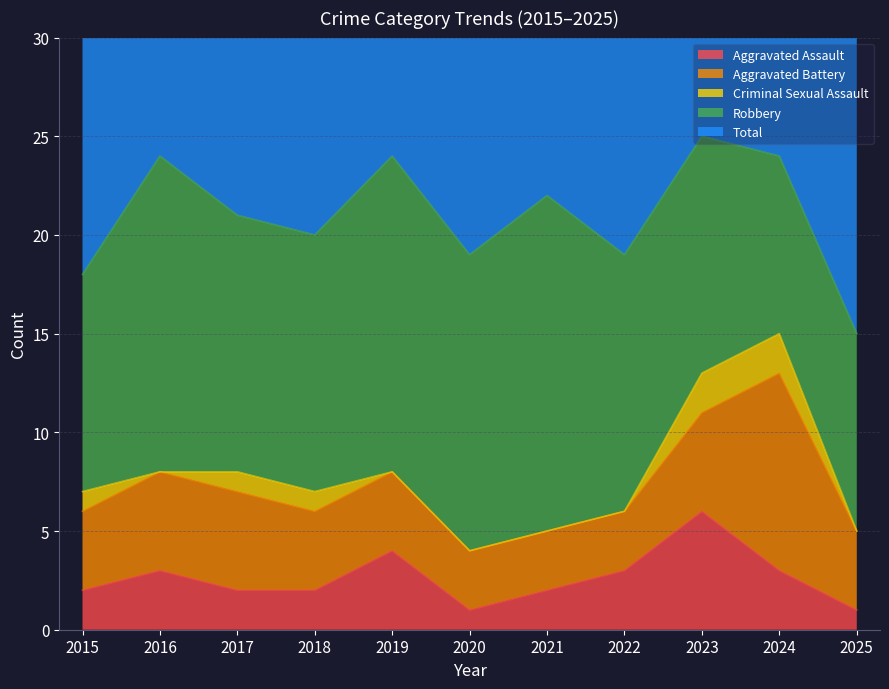

Which series changed the most between 2016 and 2025?

Total